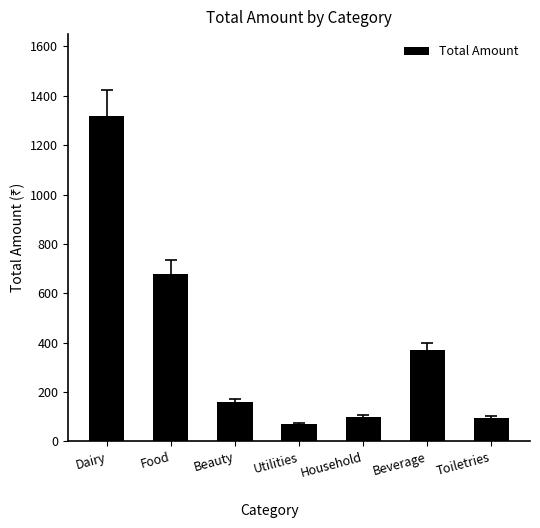

What is the maximum value shown in the chart?

1320